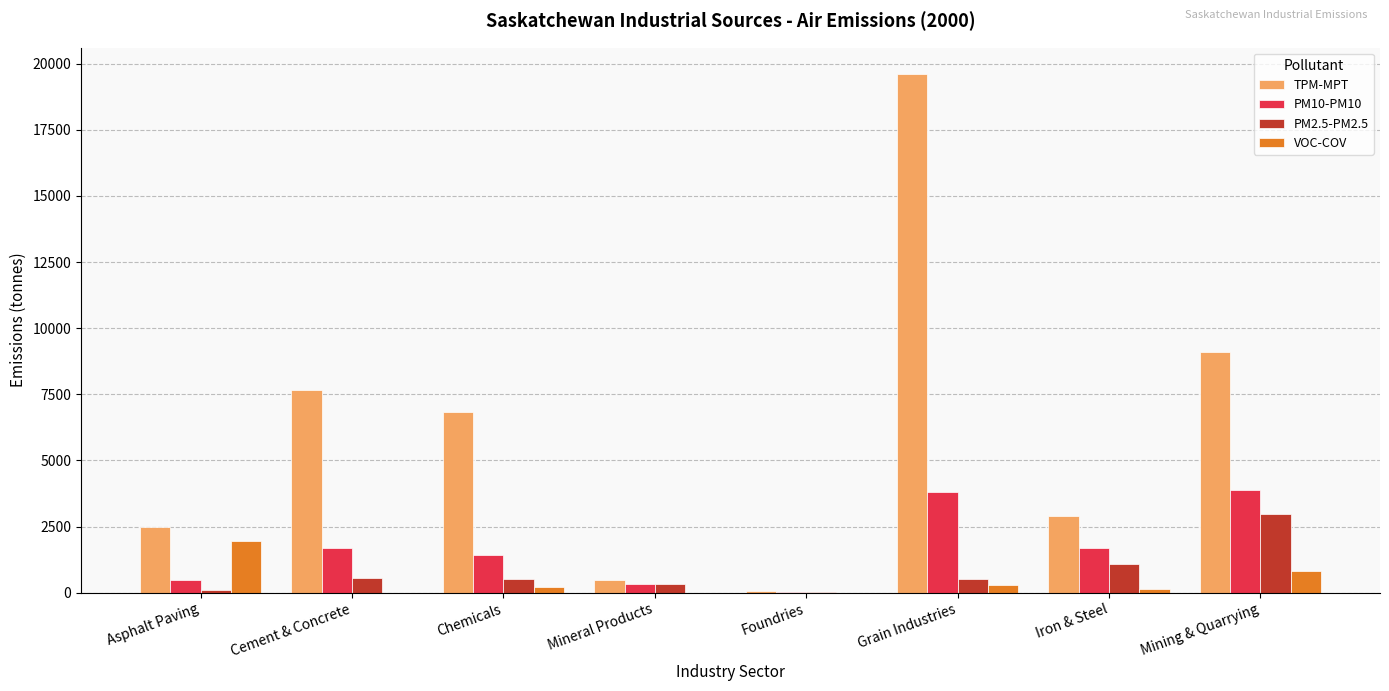

At which category is the sum across all series the highest?

Grain Industries